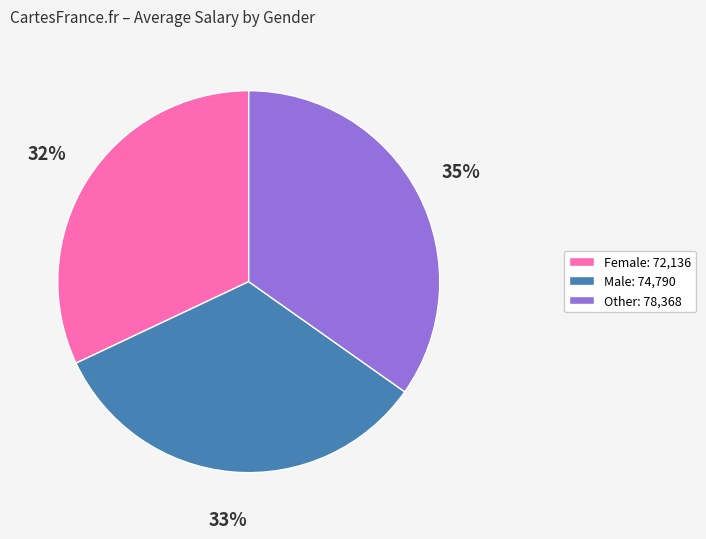

To the nearest percent, what is the average slice percentage?

33%